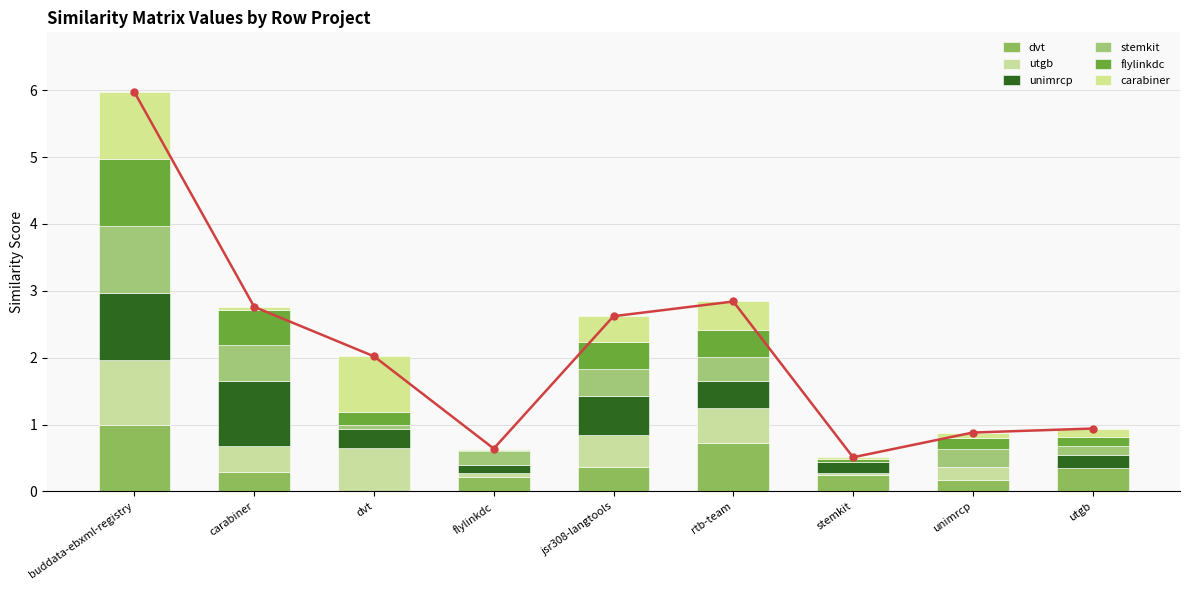

What is the total value across all series at rtb-team?

2.8